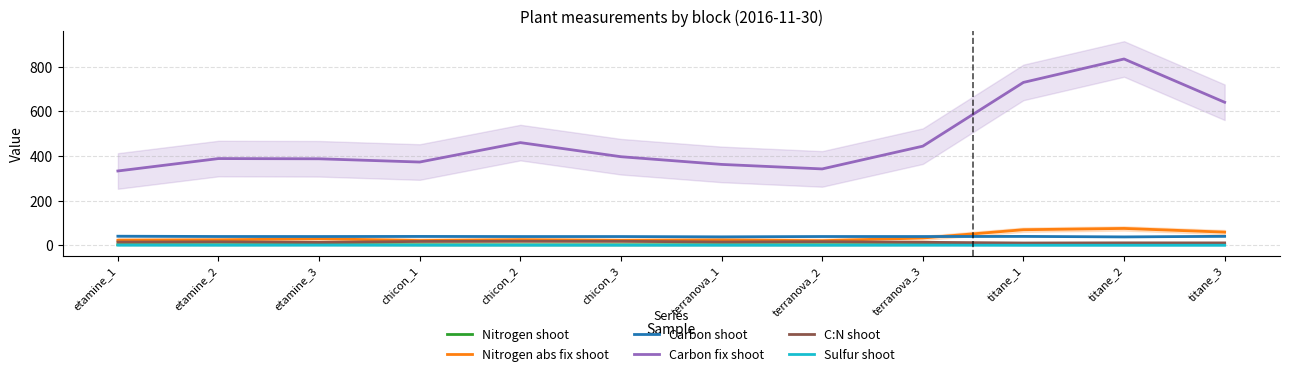

True or false: Nitrogen abs fix shoot and Nitrogen shoot intersect in this chart.

False